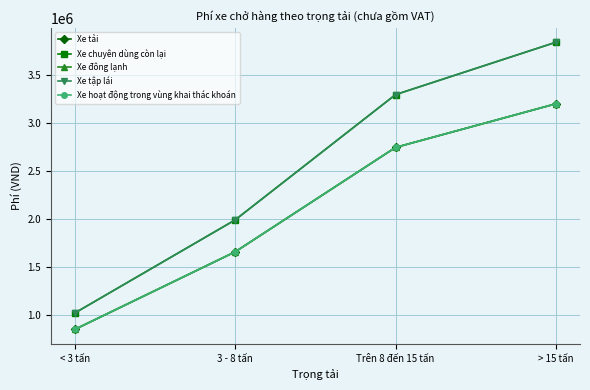

What is the average value of the Xe tập lái series?

2537700